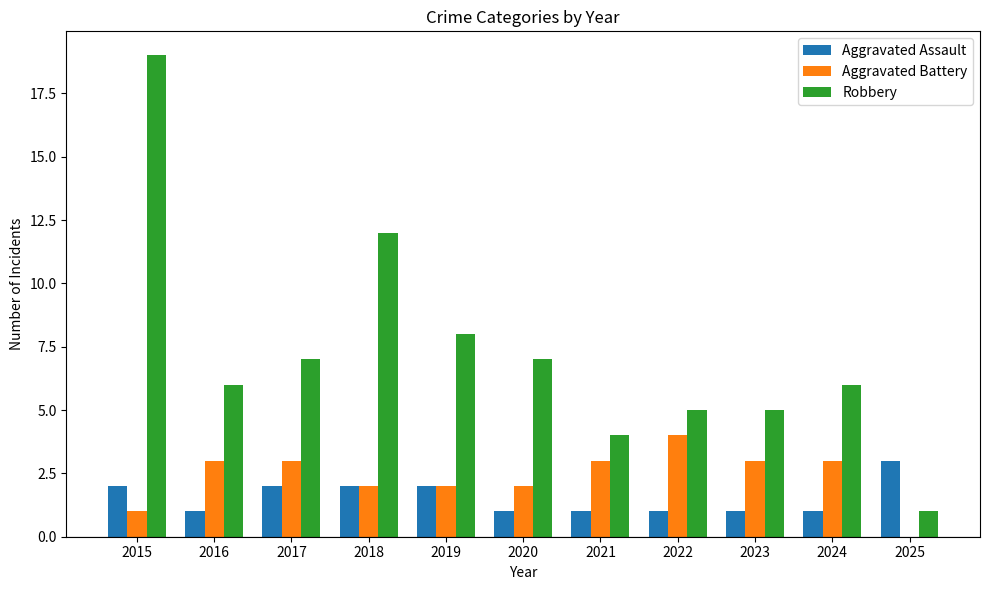

Which series changed the most between 2023 and 2025?

Robbery